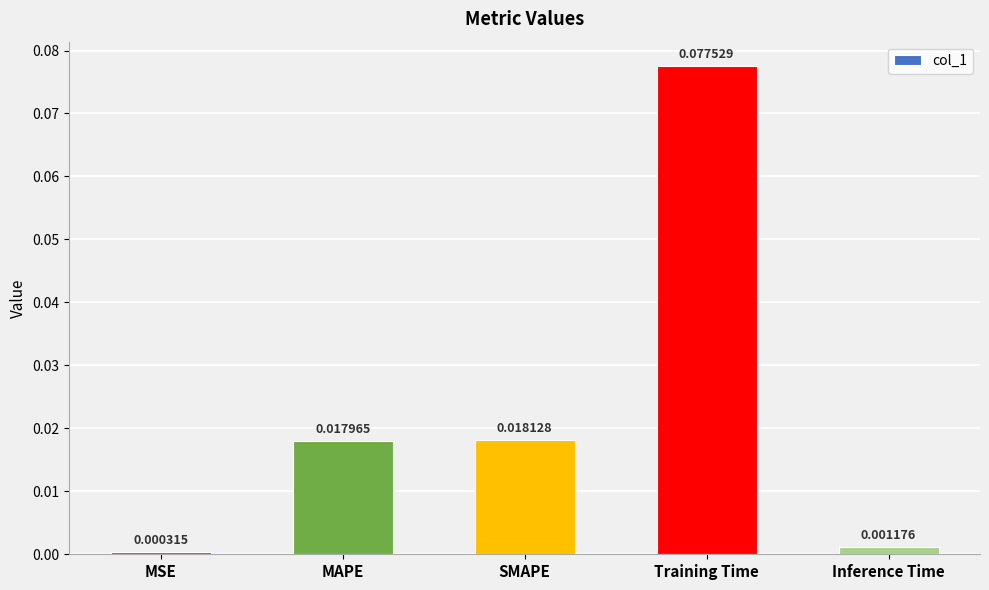

What position from the right is Inference Time?

1